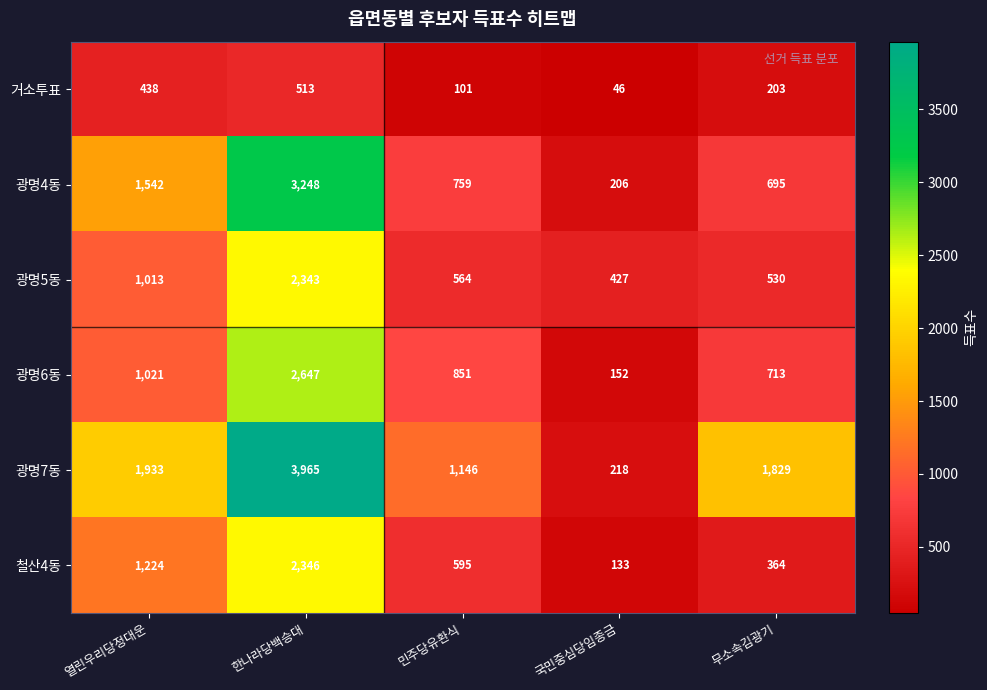

Reading left to right, transcribe all the data shown in this chart.

거소투표: 열린우리당정대운=438	한나라당백승대=513	민주당유환식=101	국민중심당임종금=46	무소속김광기=203
광명4동: 열린우리당정대운=1542	한나라당백승대=3248	민주당유환식=759	국민중심당임종금=206	무소속김광기=695
광명5동: 열린우리당정대운=1013	한나라당백승대=2343	민주당유환식=564	국민중심당임종금=427	무소속김광기=530
광명6동: 열린우리당정대운=1021	한나라당백승대=2647	민주당유환식=851	국민중심당임종금=152	무소속김광기=713
광명7동: 열린우리당정대운=1933	한나라당백승대=3965	민주당유환식=1146	국민중심당임종금=218	무소속김광기=1829
철산4동: 열린우리당정대운=1224	한나라당백승대=2346	민주당유환식=595	국민중심당임종금=133	무소속김광기=364